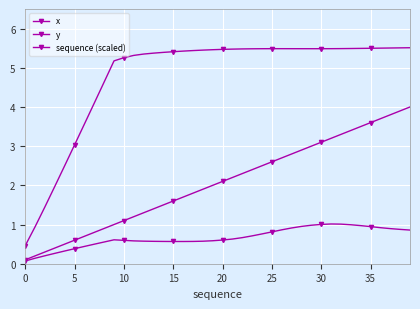

How many data points in y are less than 5?

9